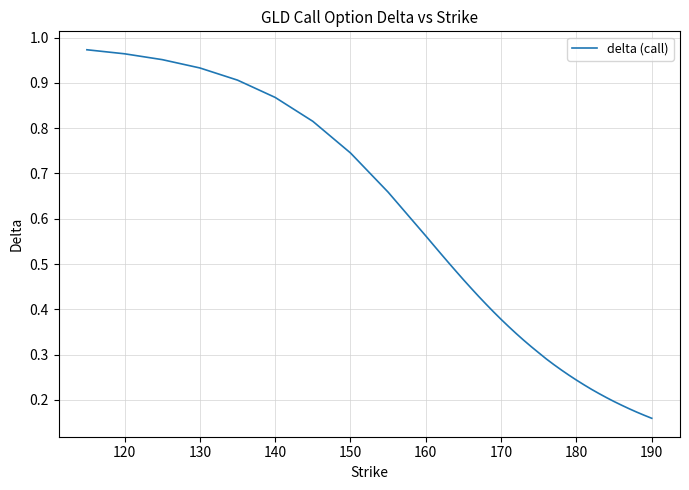

How many lines are shown in the chart?

1